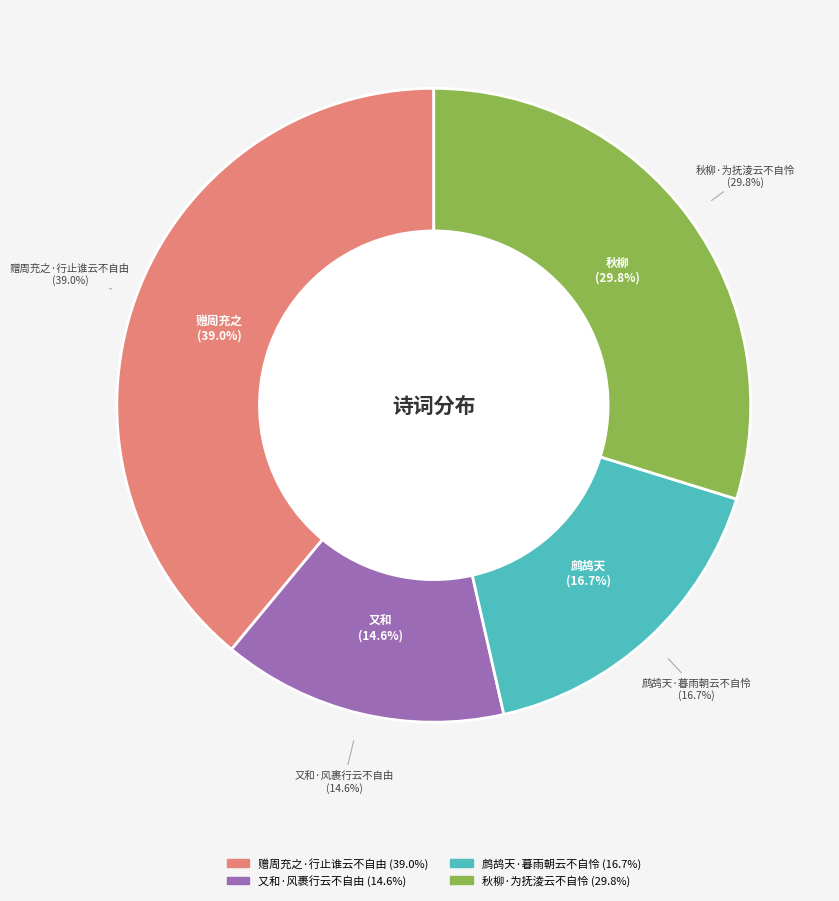

True or false: 又和·风裹行云不自由 accounts for 15% of the total.

True